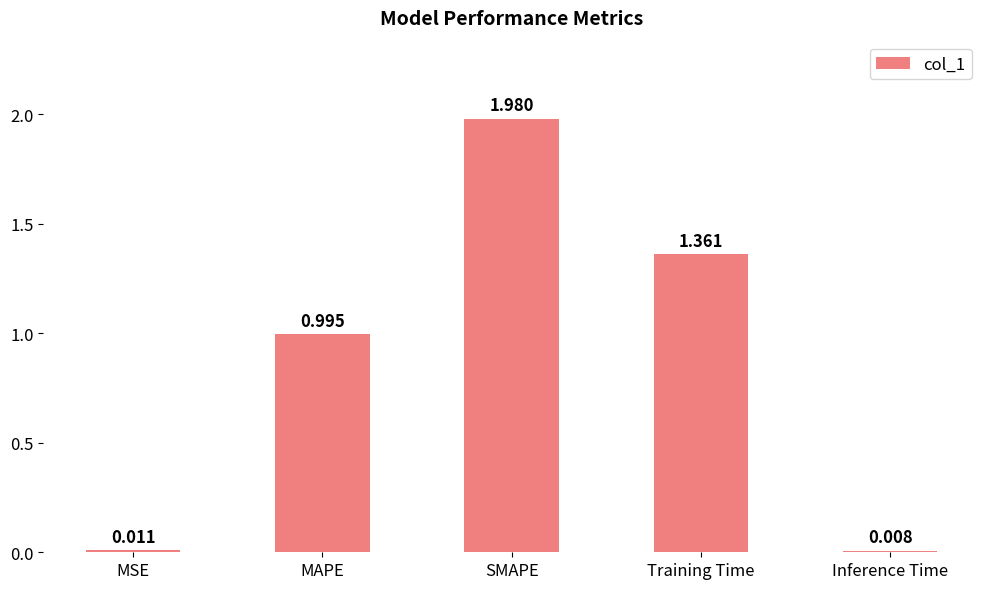

Which category has the lowest value across all series?

Inference Time